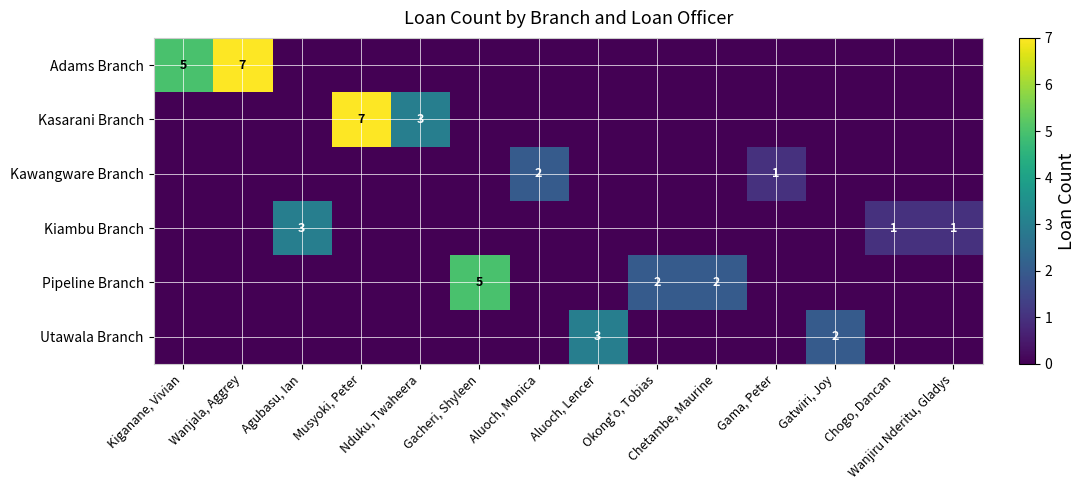

Which category has the lowest value across all series?

Agubasu, Ian